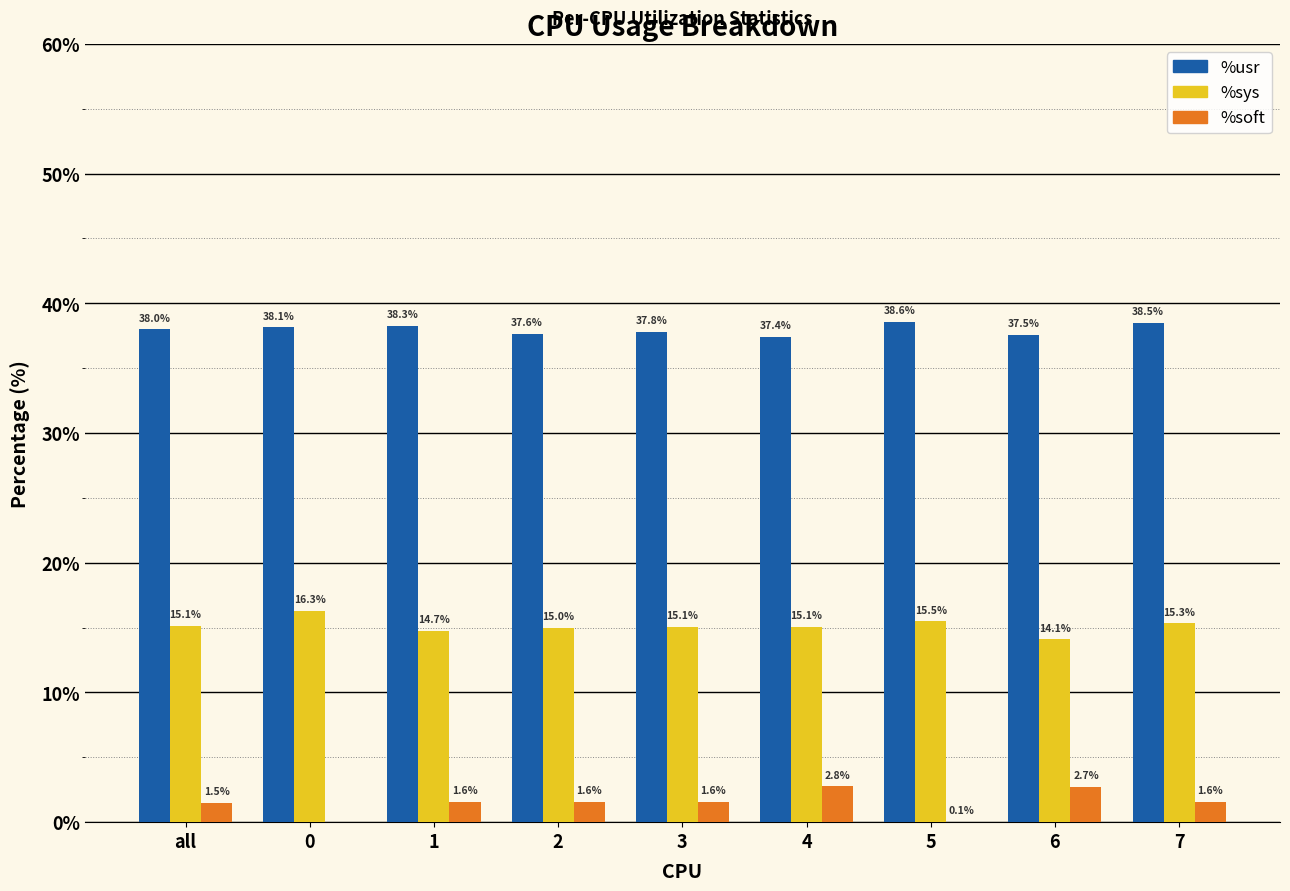

How many data points in %soft are above 1?

7